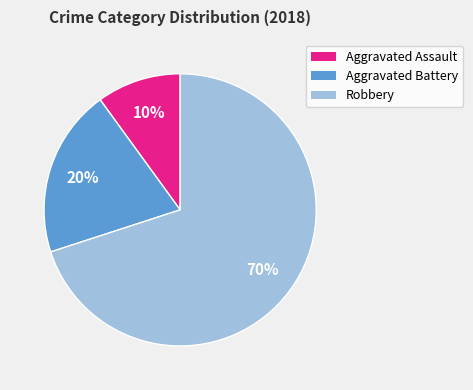

Which category has the biggest portion of the pie?

Robbery